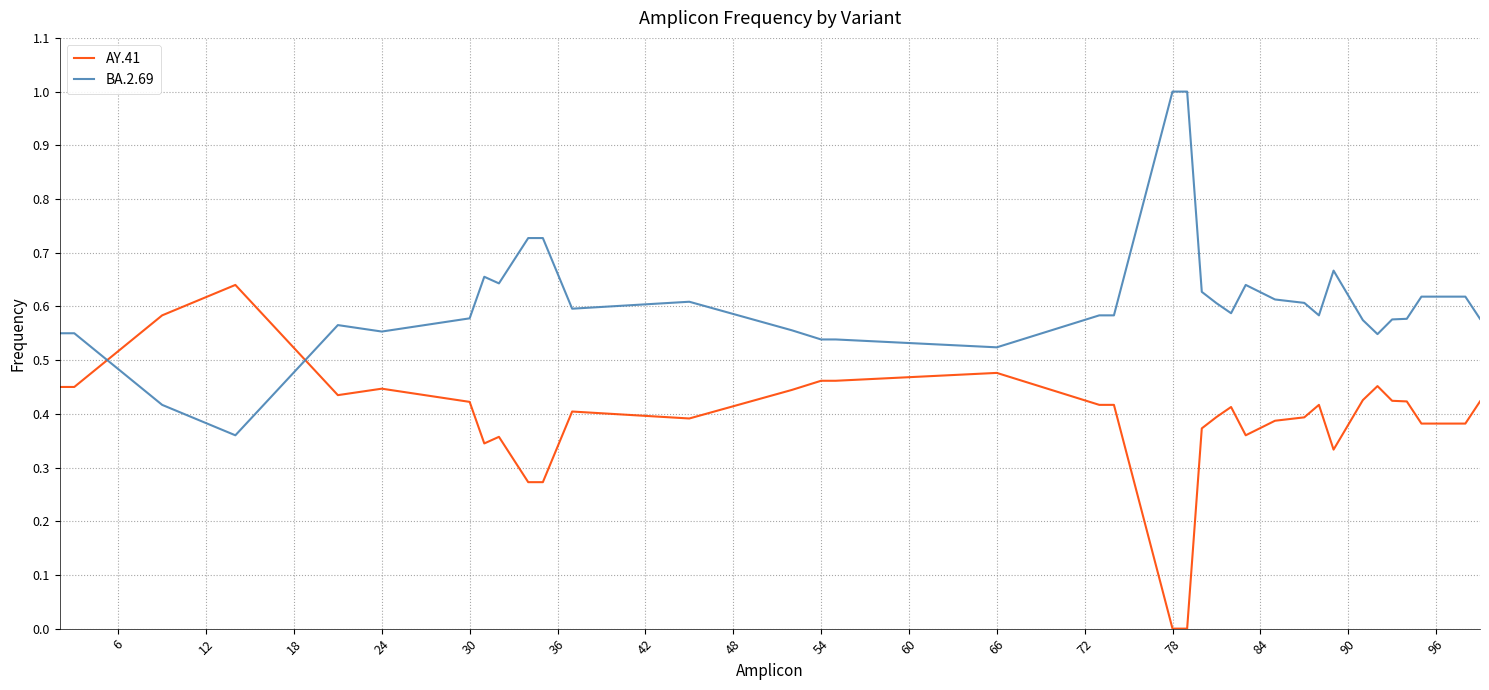

Rank the series by their average value, from lowest to highest.

AY.41, BA.2.69